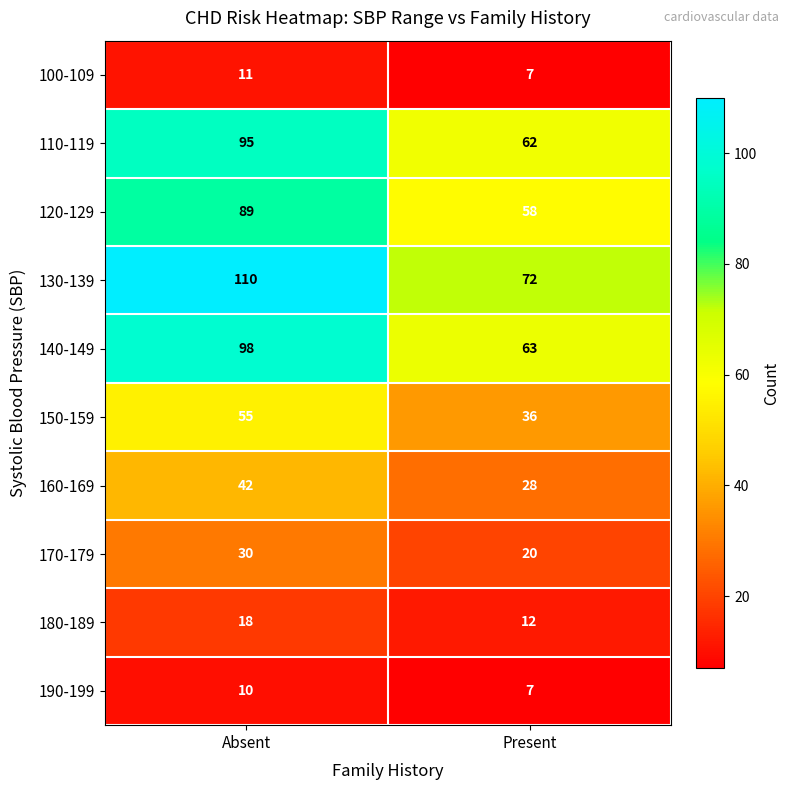

What is the maximum value shown in the chart?

110